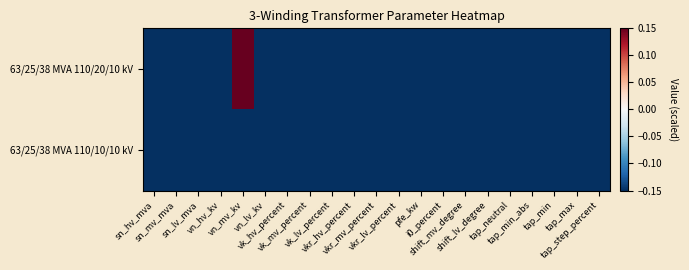

List the series in order of their peak value, highest first.

63/25/38 MVA 110/20/10 kV, 63/25/38 MVA 110/10/10 kV